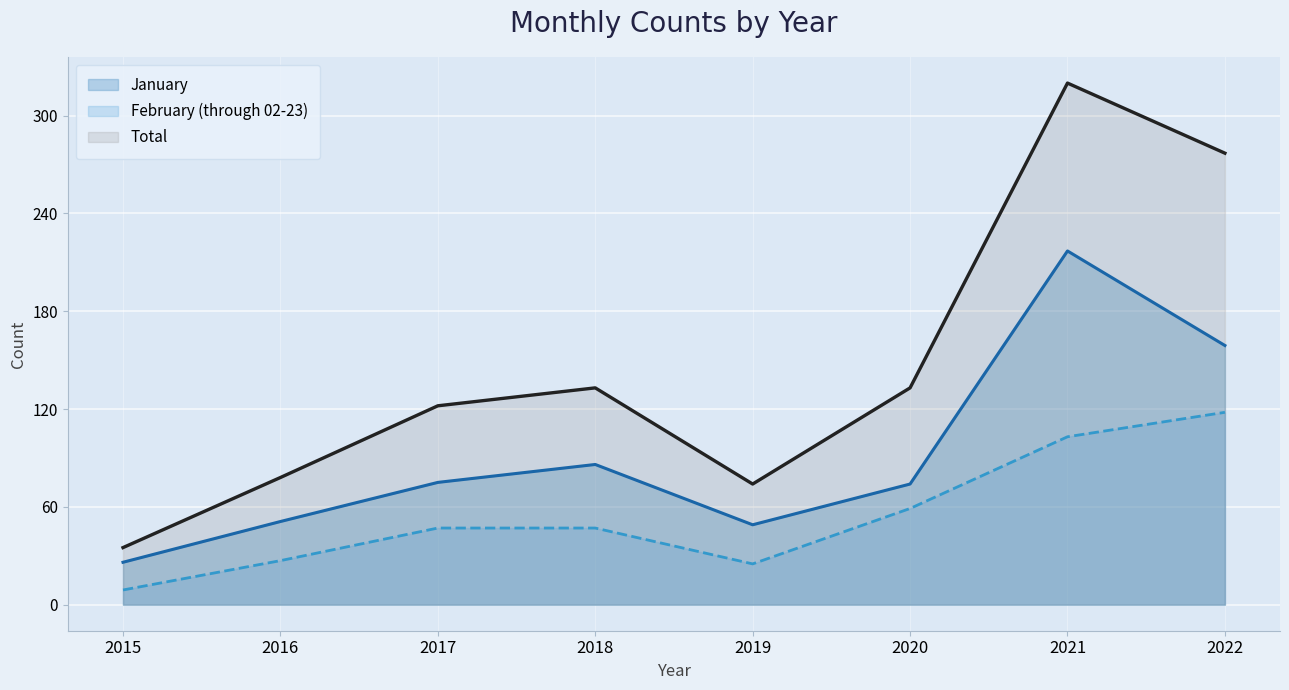

Which series changed the most between 2019 and 2022?

Total